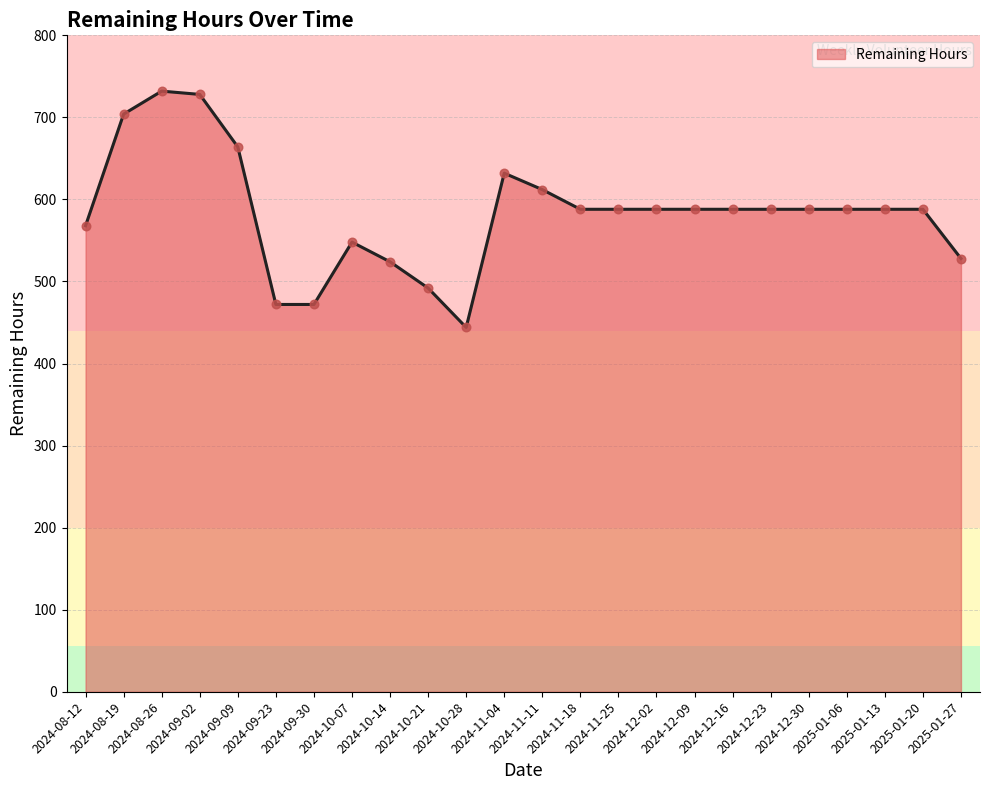

Between 2024-09-09 and 2024-10-14, which is larger?

2024-09-09